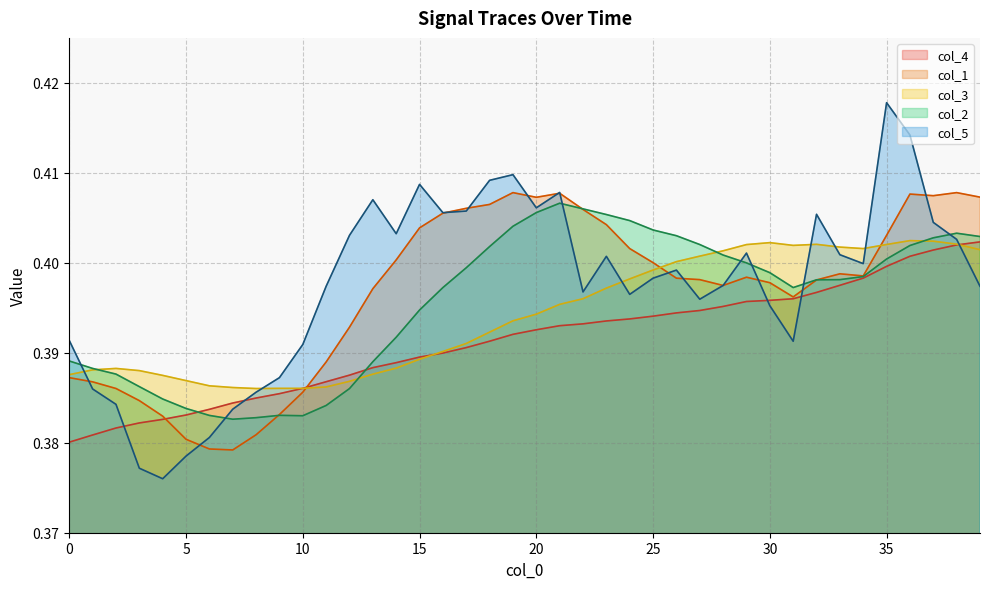

How many lines are shown in the chart?

5